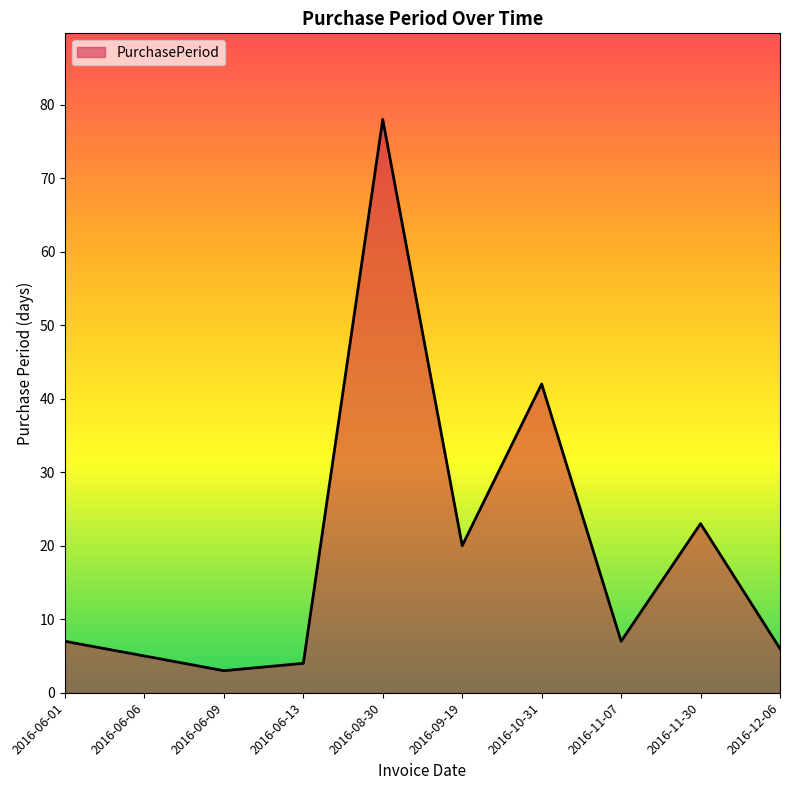

Between 2016-12-06 and 2016-06-13, which is larger?

2016-12-06